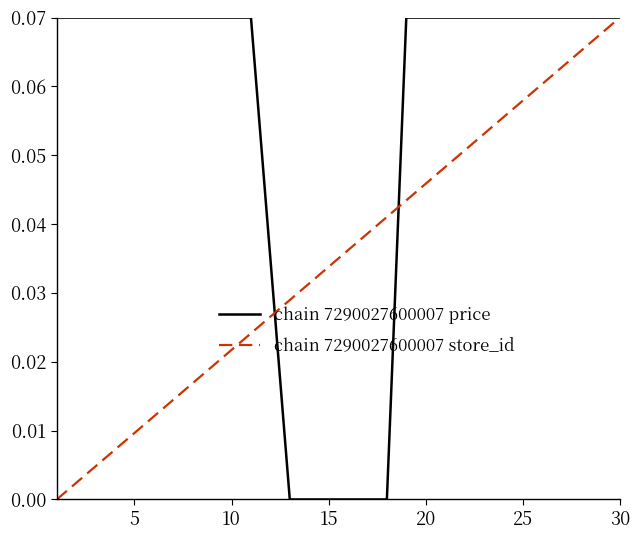

Rank the series by their average value, from highest to lowest.

chain 7290027600007 price, chain 7290027600007 store_id